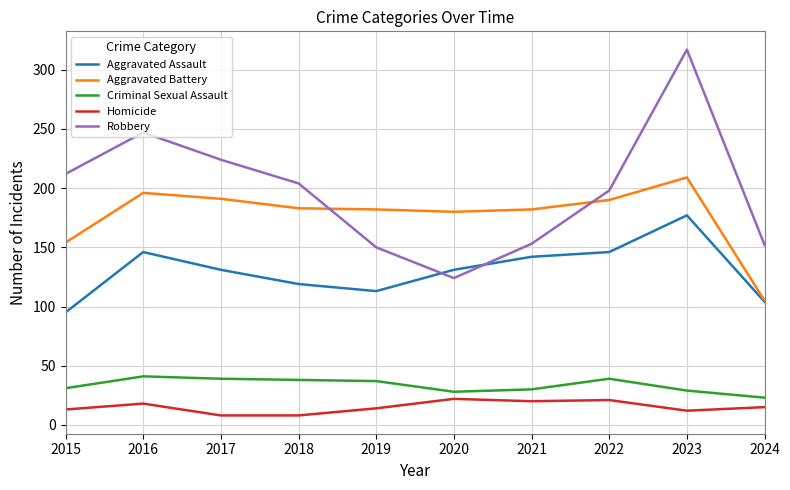

True or false: Aggravated Assault and Criminal Sexual Assault intersect in this chart.

False